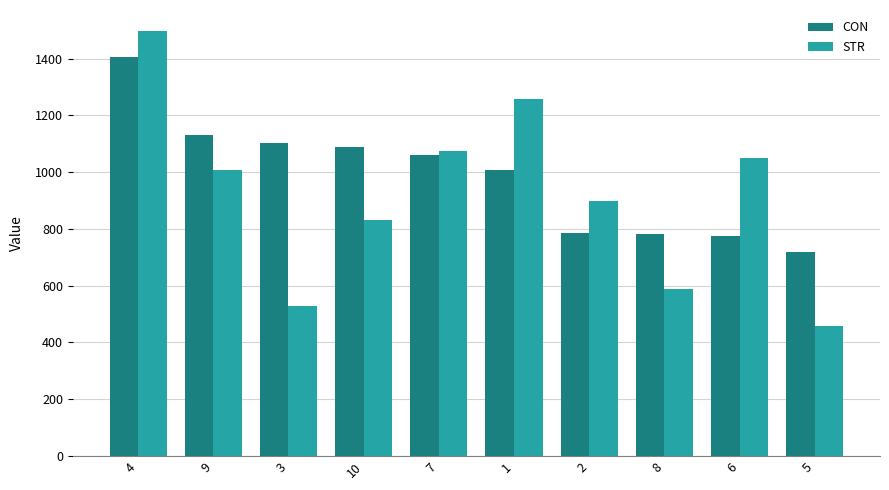

What is the difference between the CON values at 4 and 10?

318.1